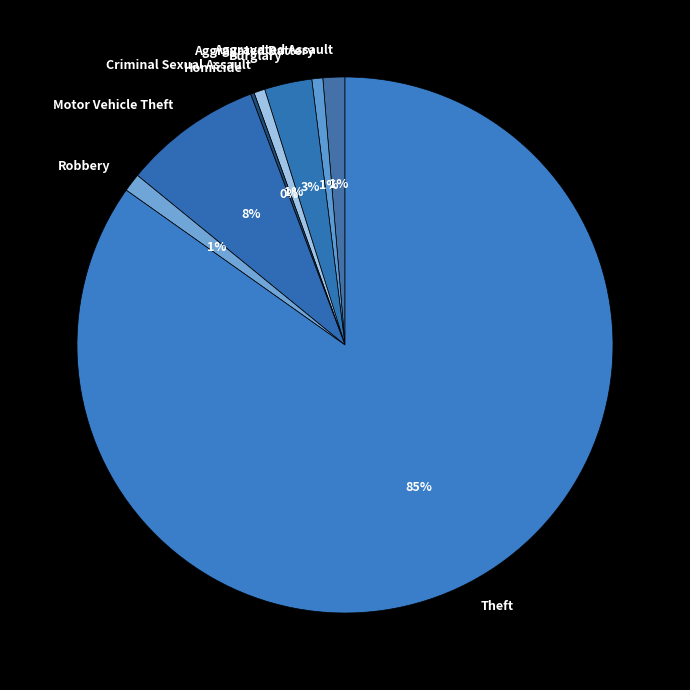

To the nearest percent, what portion does Robbery represent?

1%